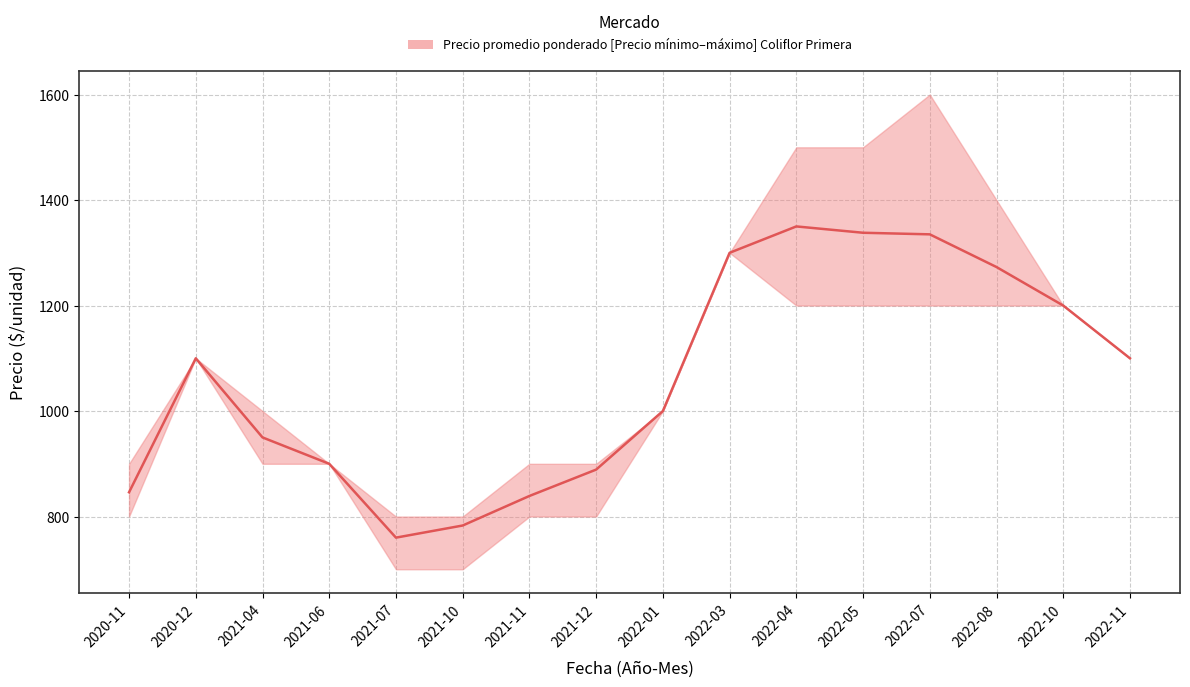

How many interior local peaks (higher than both neighbors) does the data have?

2